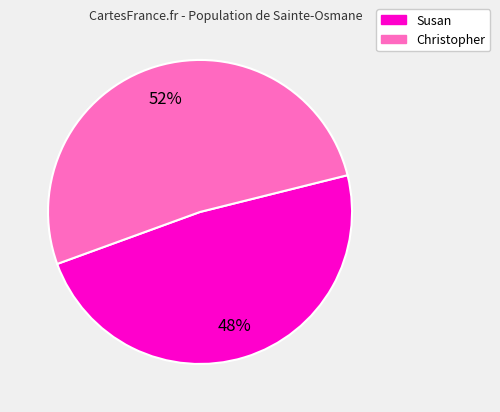

Combined, do Christopher and Susan account for over 50%?

Yes